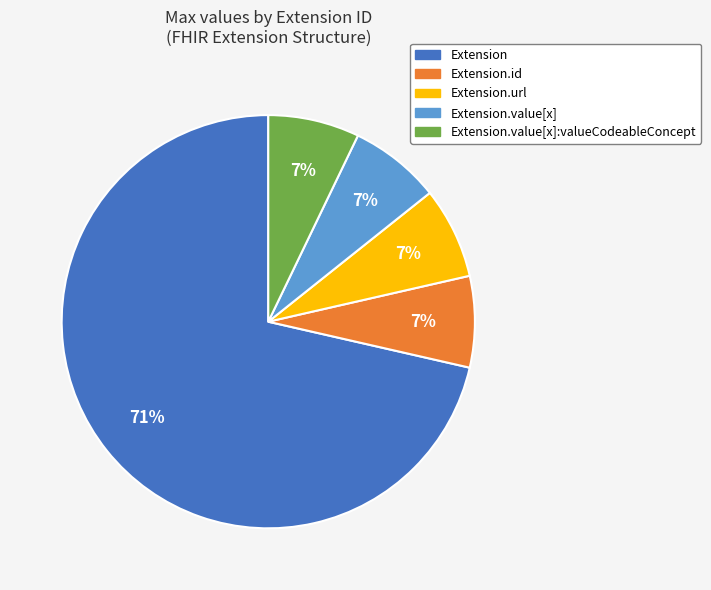

Between Extension and Extension.url, which is larger?

Extension